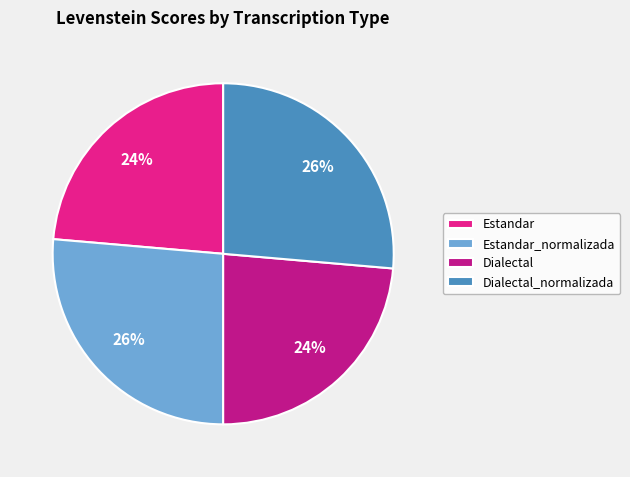

Is there any slice that represents more than half of the pie?

No